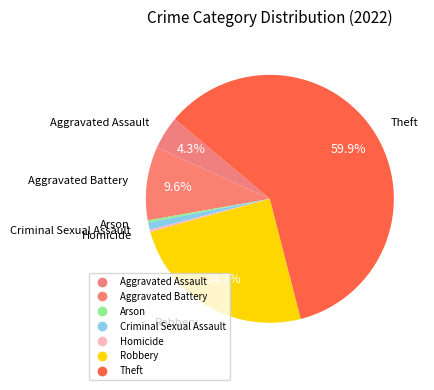

Rank the categories by value from highest to lowest.

Theft, Robbery, Aggravated Battery, Aggravated Assault, Criminal Sexual Assault, Arson, Homicide